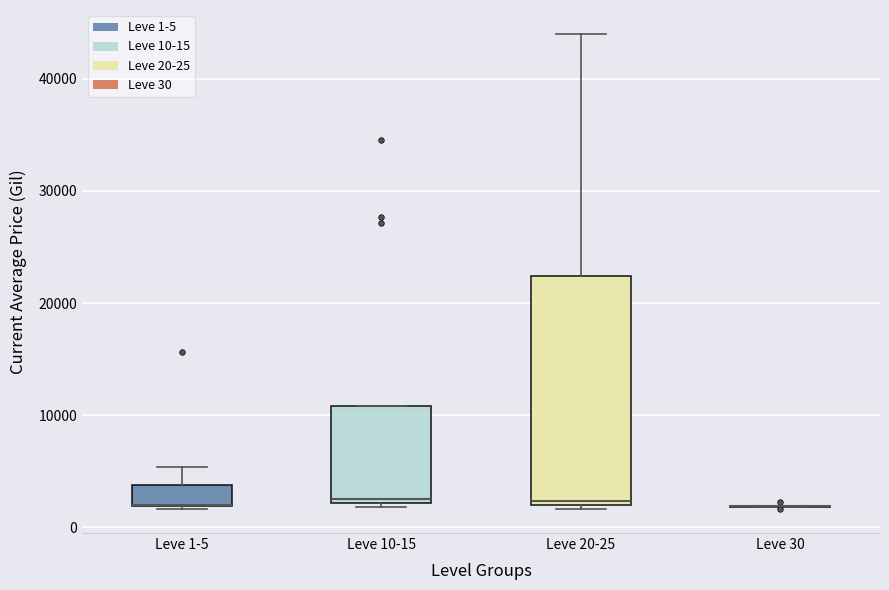

Which box is the tallest, from its lower edge to its upper edge?

Leve 20-25